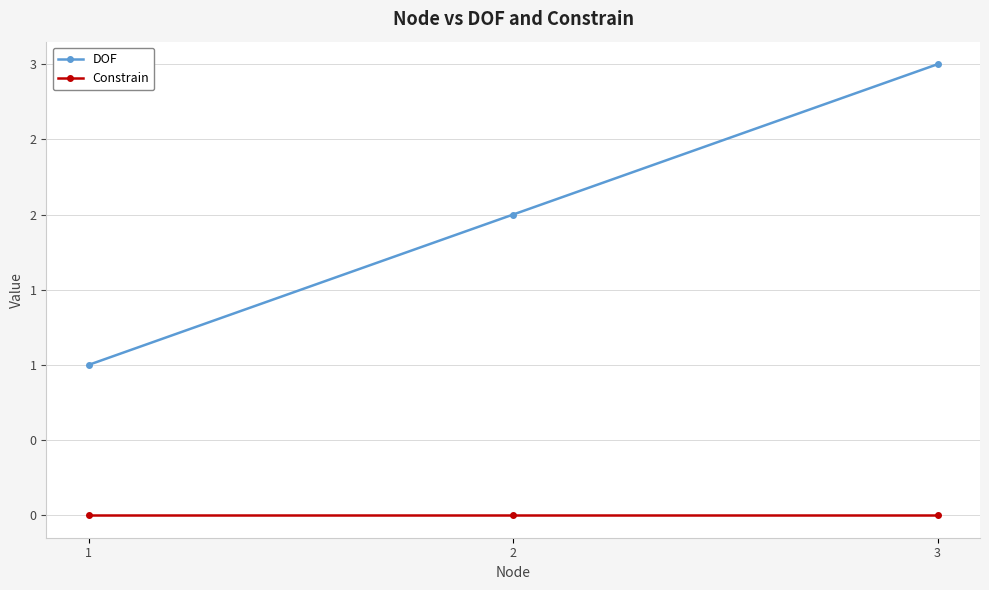

Does the chart display data point markers on the line(s)?

Yes